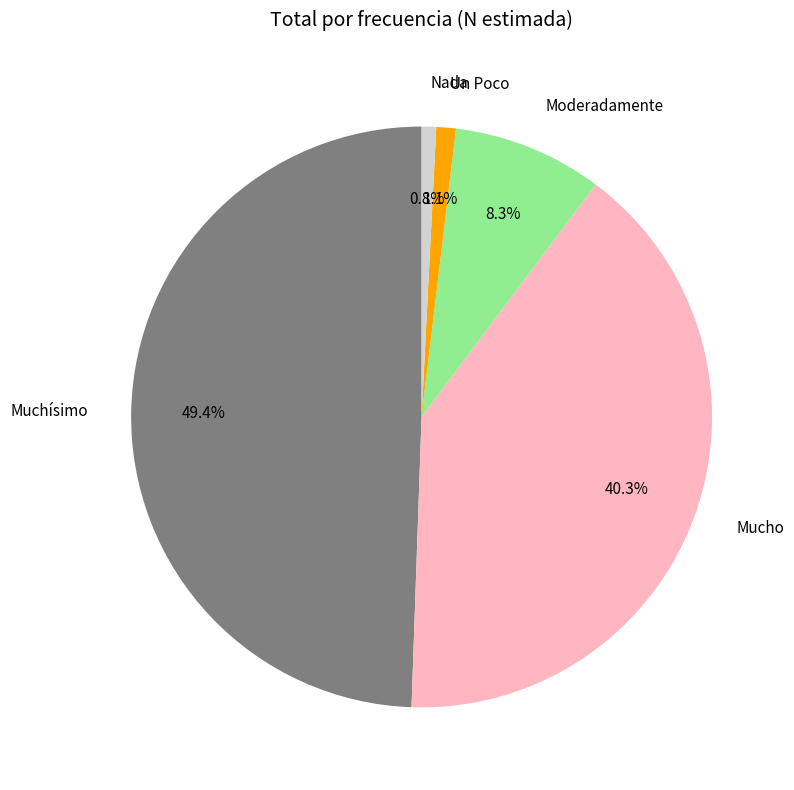

How many segments does this pie chart have?

5